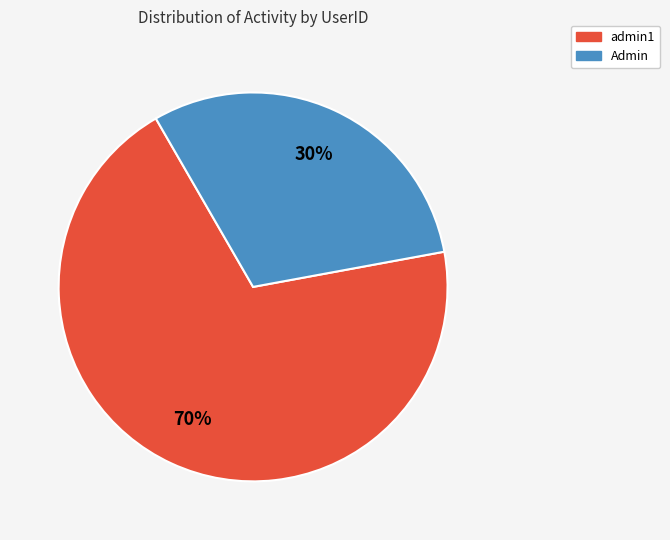

Is there a majority slice in this chart?

Yes